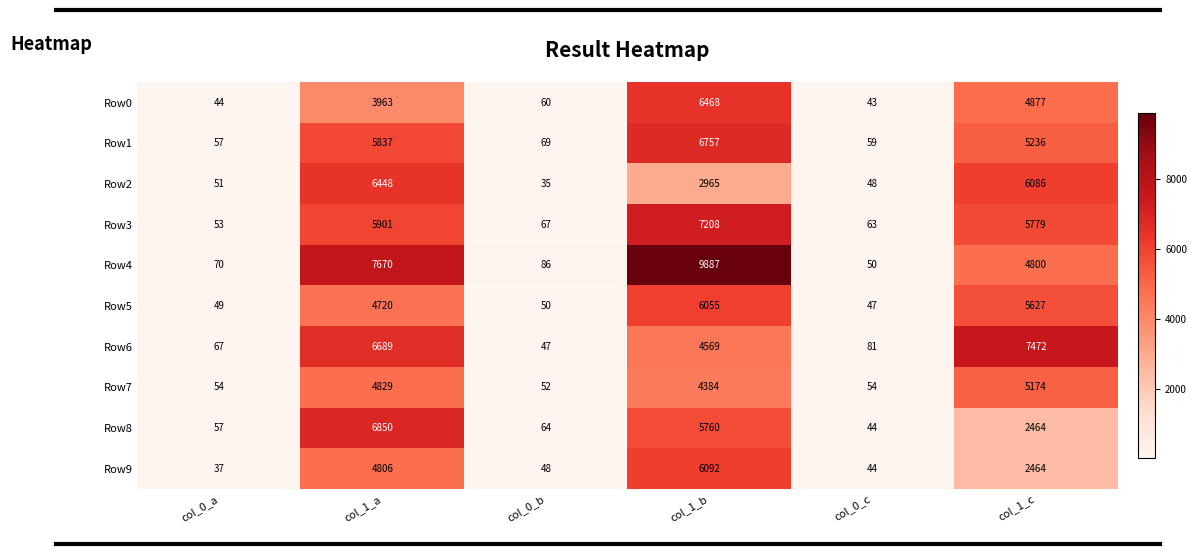

Rank the series at col_0_b from lowest to highest value.

Row2, Row6, Row9, Row5, Row7, Row0, Row8, Row3, Row1, Row4